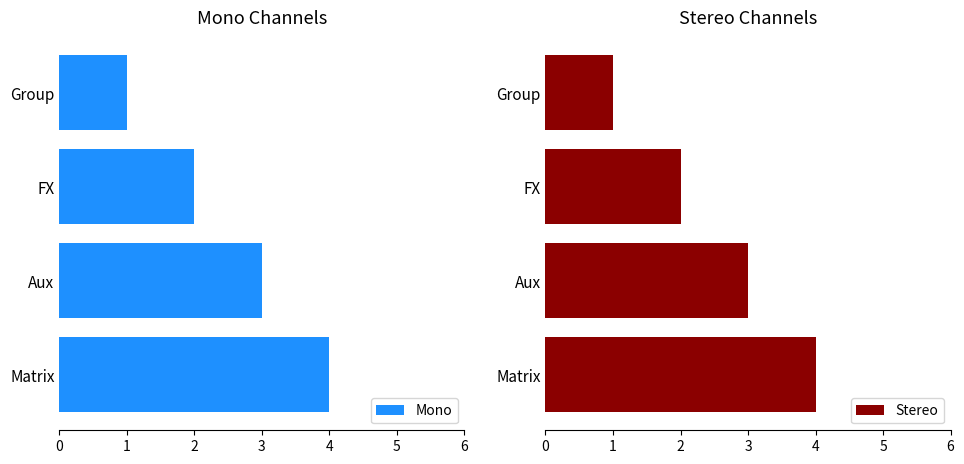

What is the greatest value displayed?

4